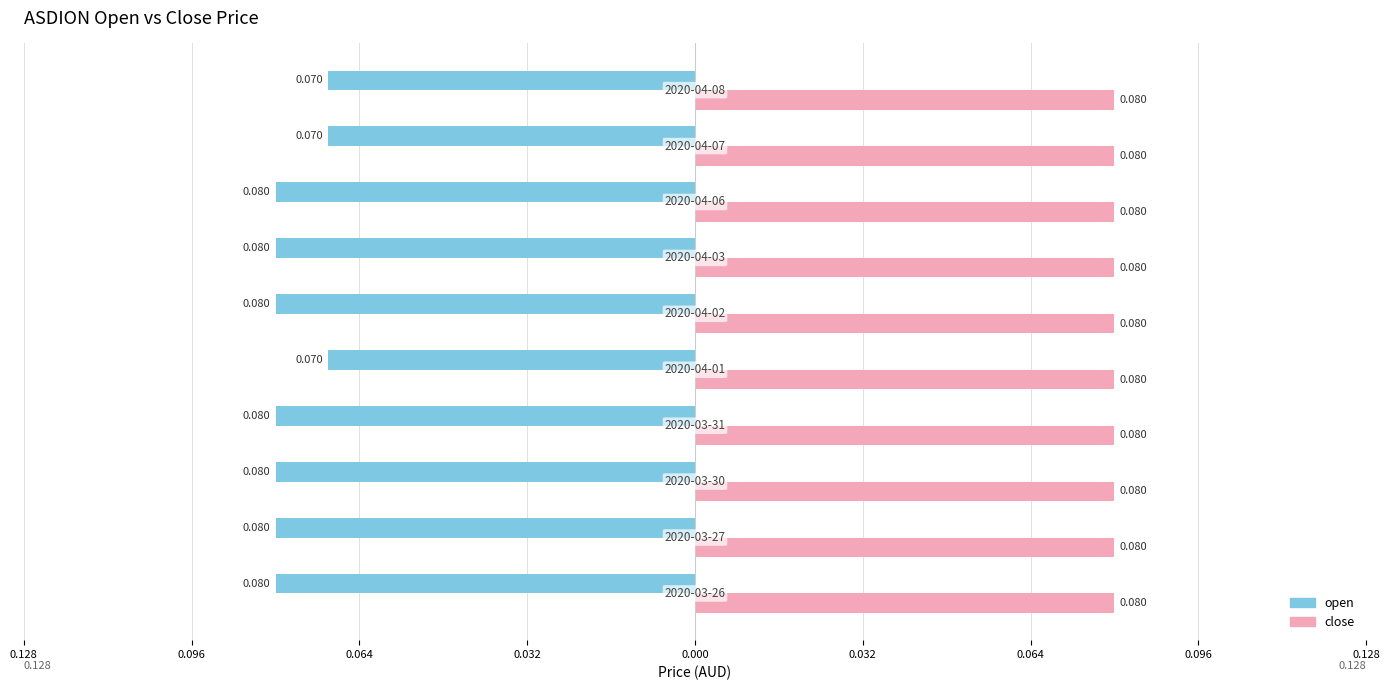

Which series has the widest spread of values?

open